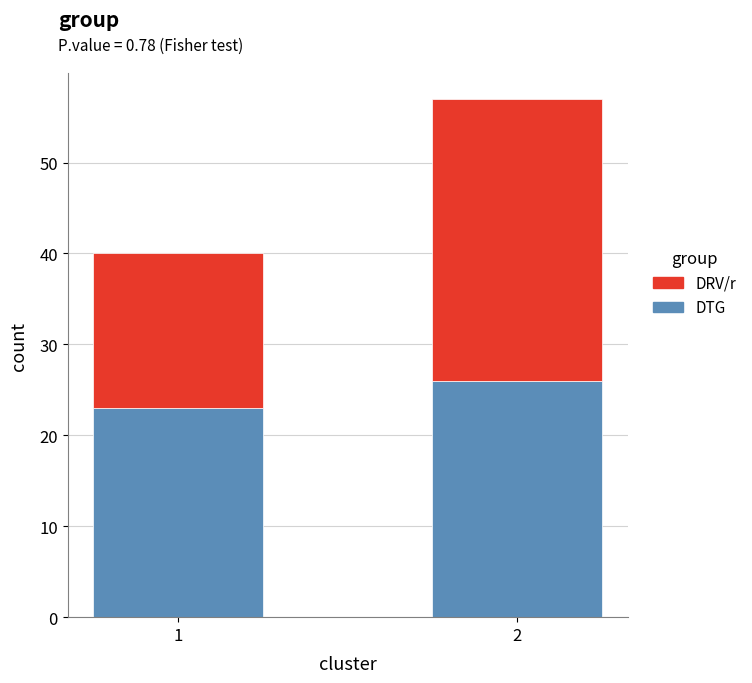

How many bars are there in total?

2